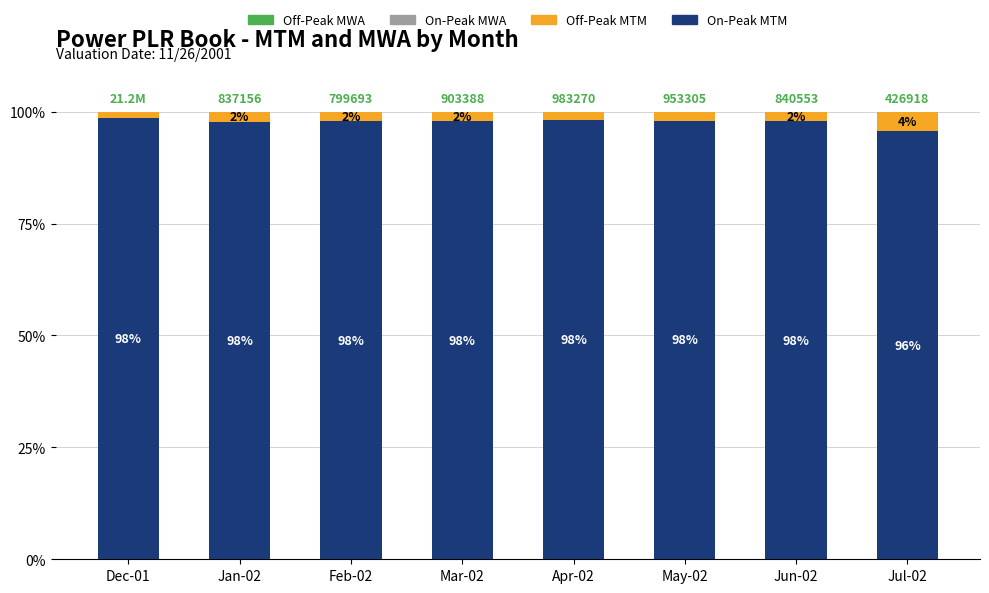

What is the maximum value for On-Peak MTM?

98.5